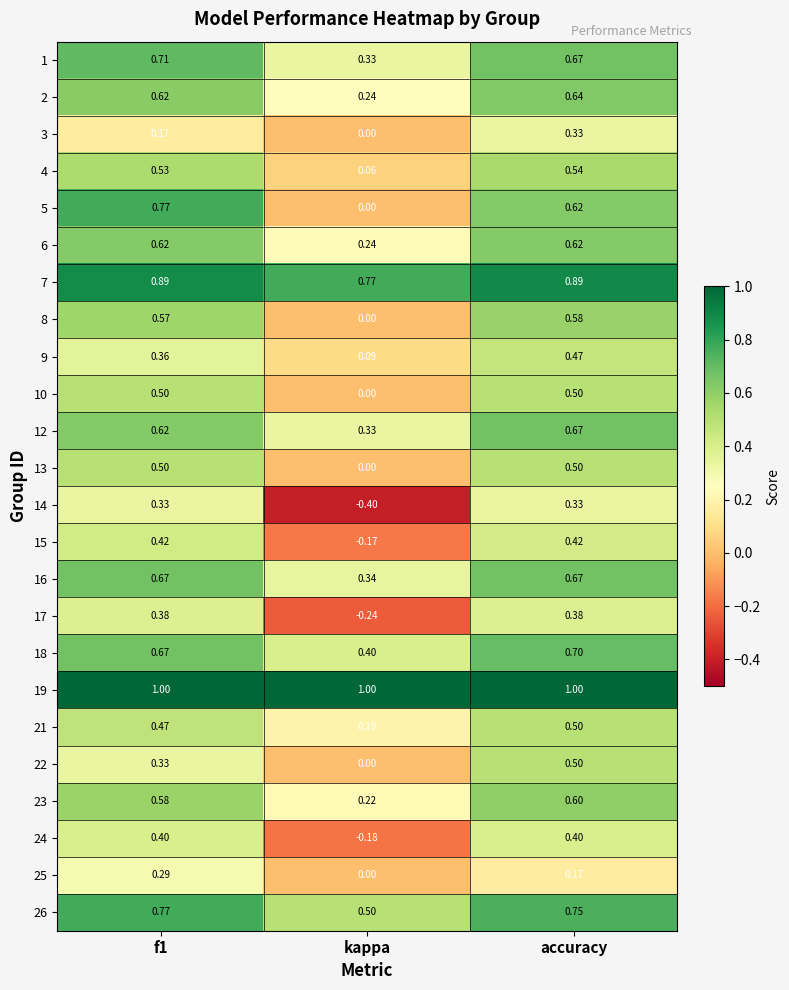

Is the value of 13 at f1 greater than the value of 1 at f1?

No